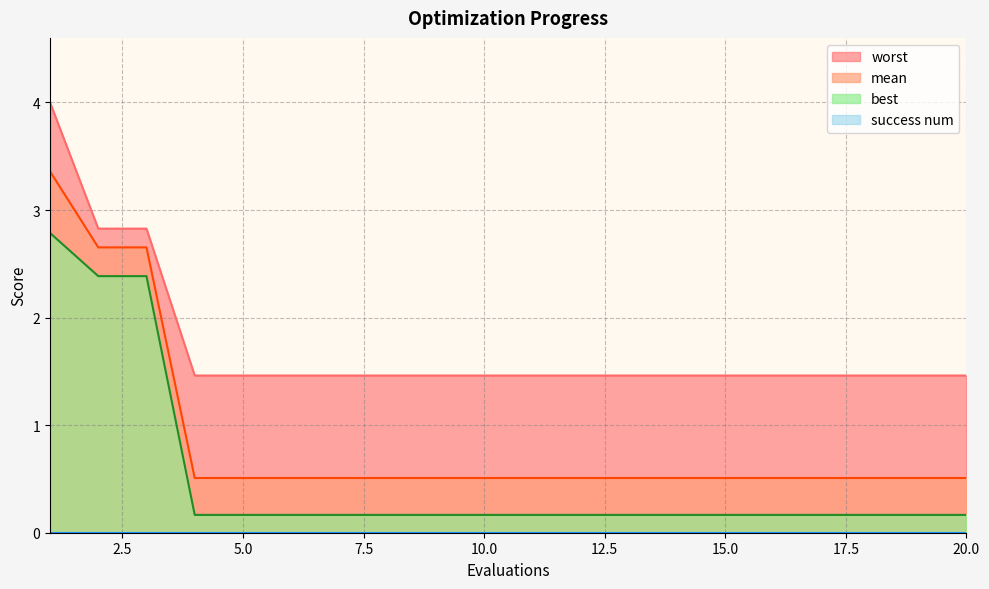

What is the highest value of the best series?

2.8